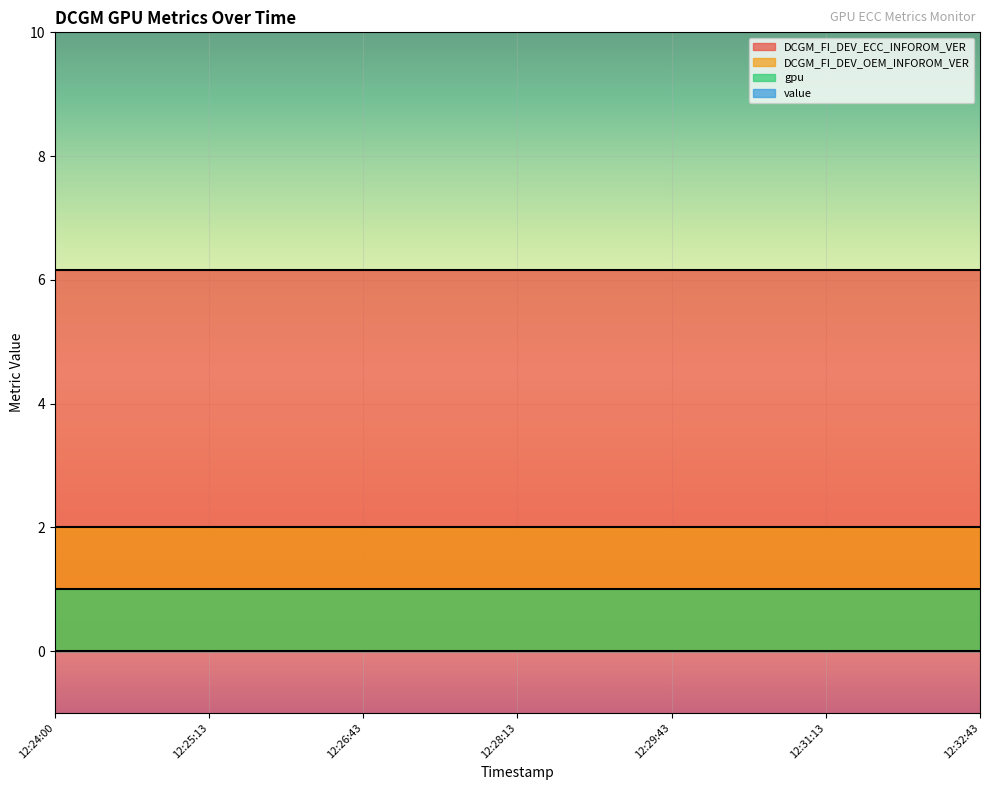

True or false: gpu has a value of 1.0 at 12:30:13.

True